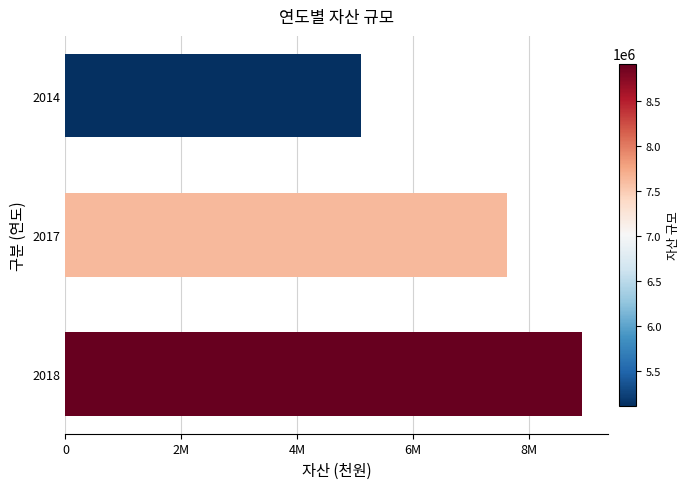

Are the bars horizontal?

Yes